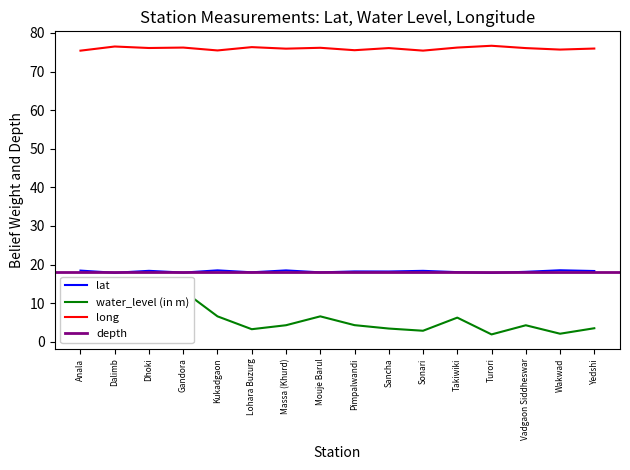

The value of long at Dhoki is 76.1. True or false?

True